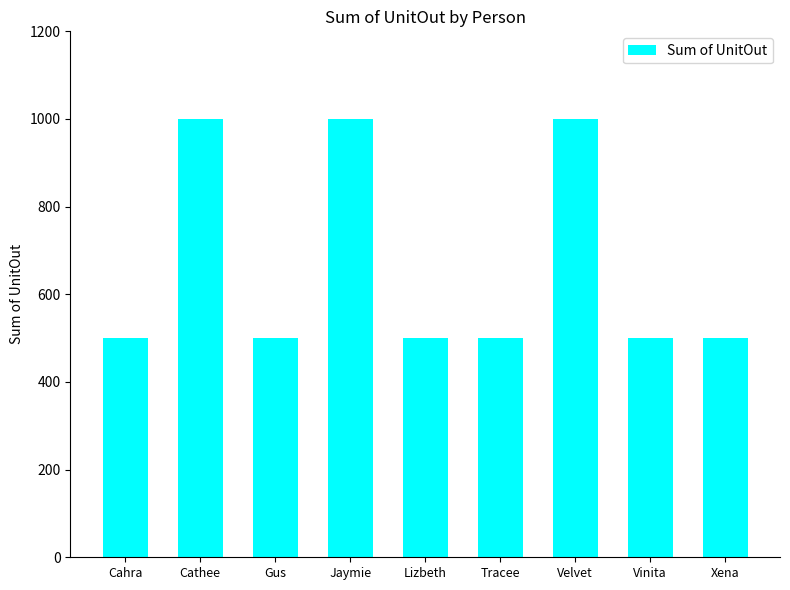

Reading left to right, what are all the values shown in this chart?

500	1000	500	1000	500	500	1000	500	500